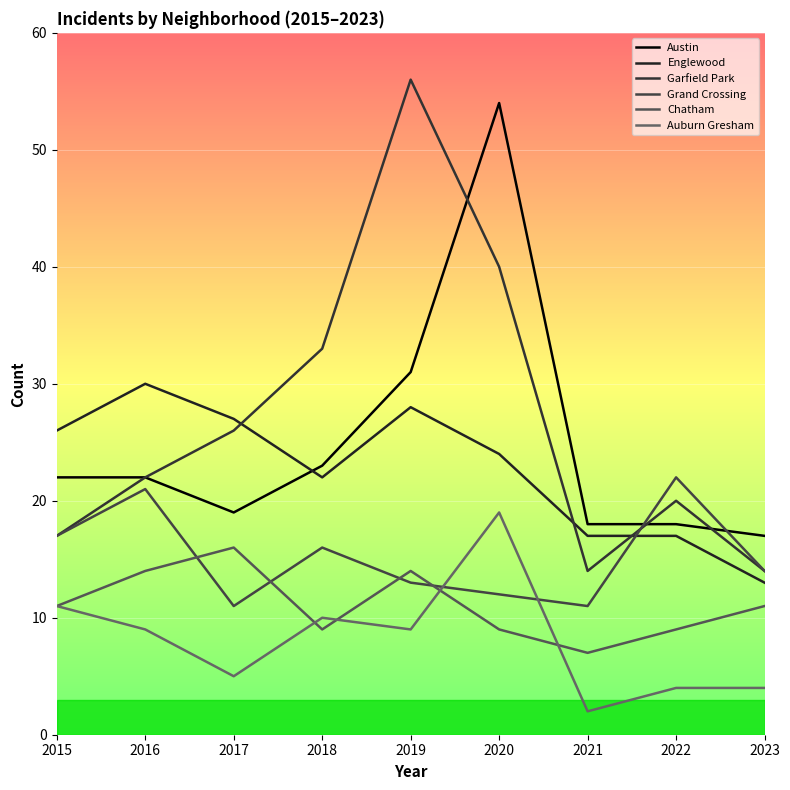

At which category is the sum across all series the highest?

2020